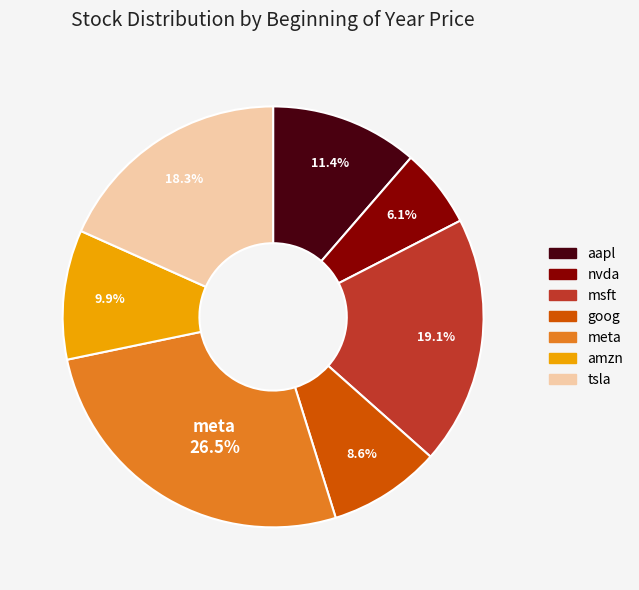

What is the largest slice in the pie chart?

meta